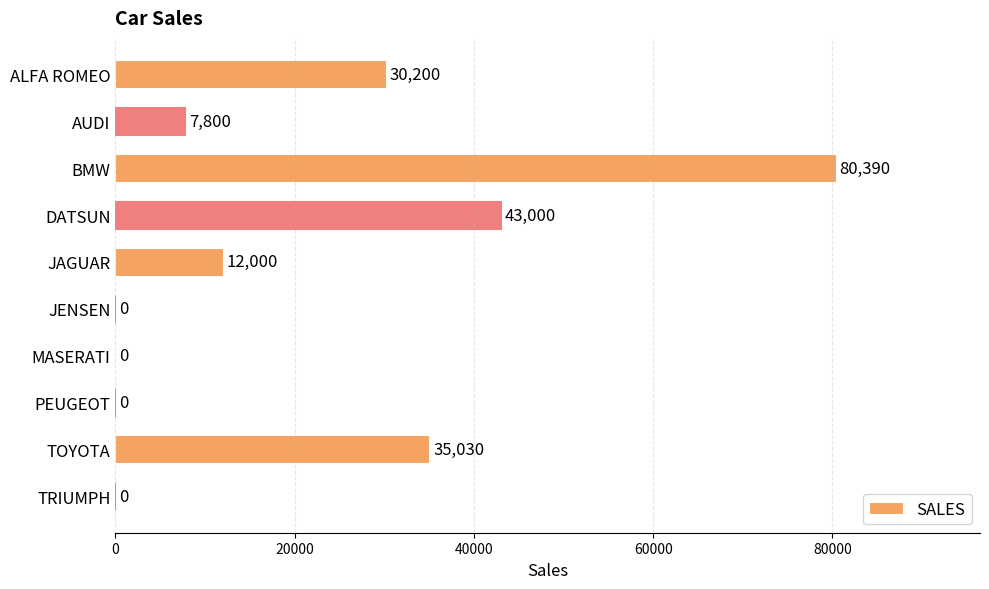

Reading top to bottom, list all the values displayed in this chart.

ALFA ROMEO=30200	AUDI=7800	BMW=80390	DATSUN=43000	JAGUAR=12000	JENSEN=0	MASERATI=0	PEUGEOT=0	TOYOTA=35030	TRIUMPH=0